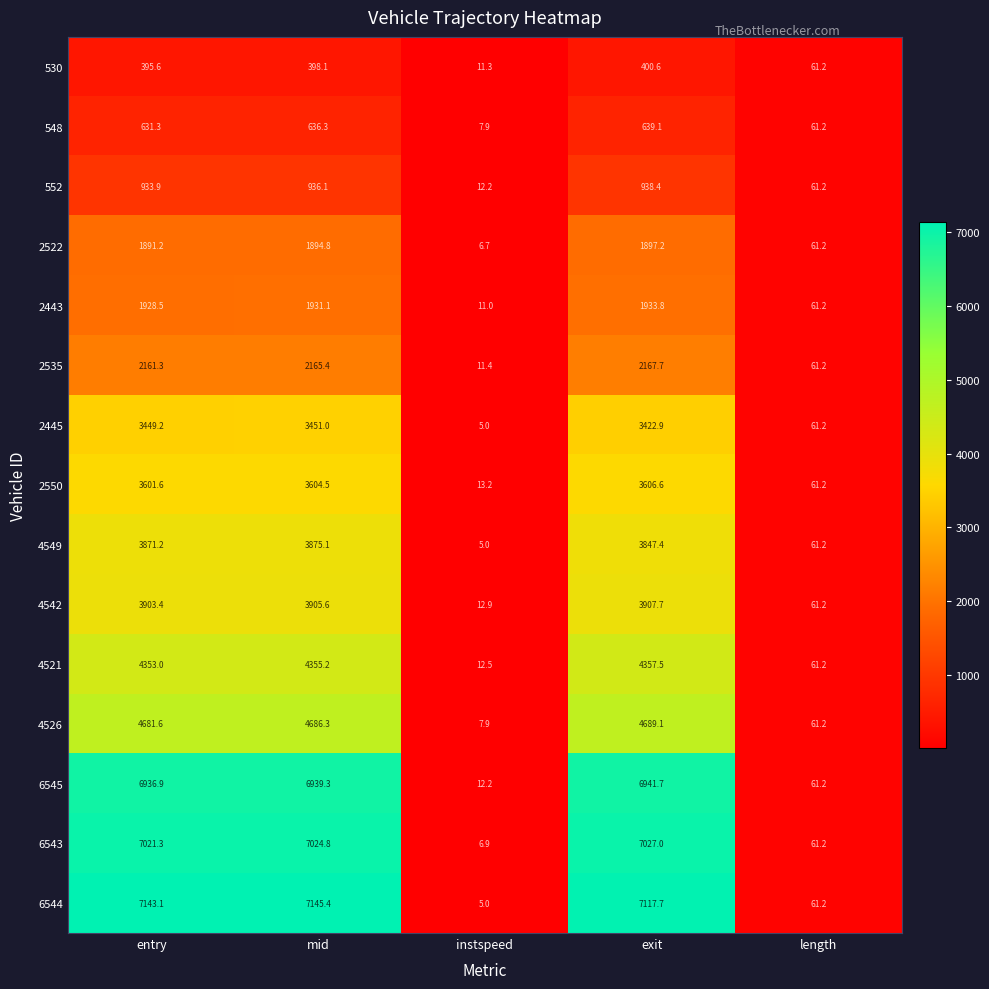

At how many categories does at least one series exceed 1629?

3